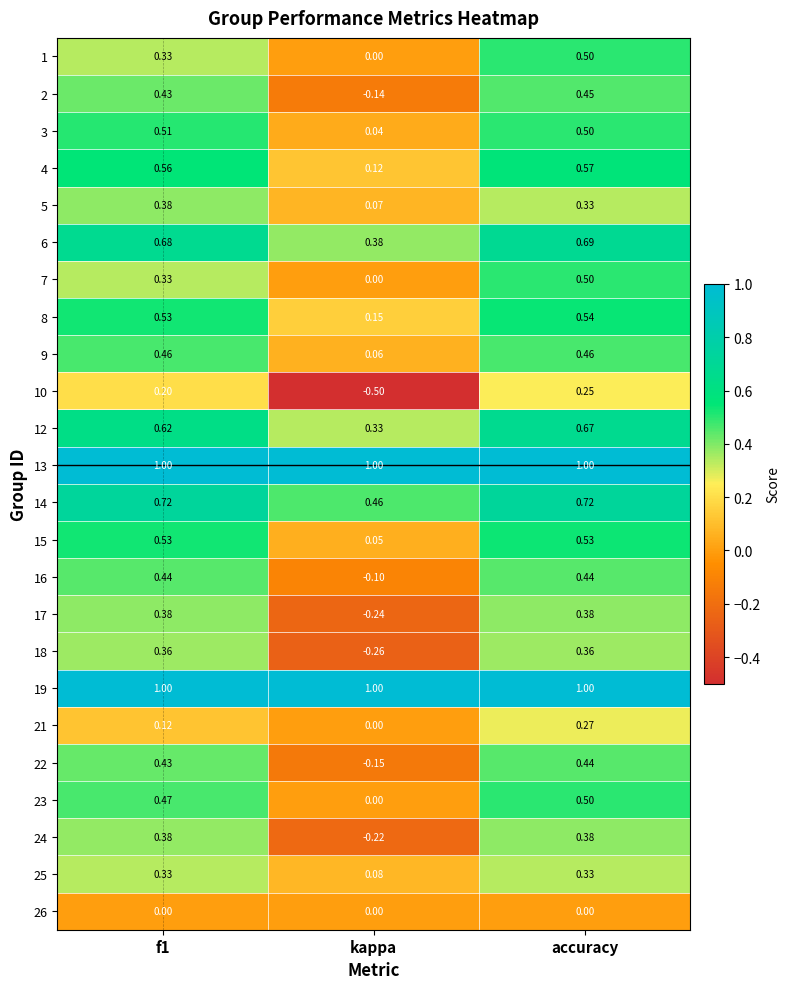

At how many categories does at least one series exceed 0?

3